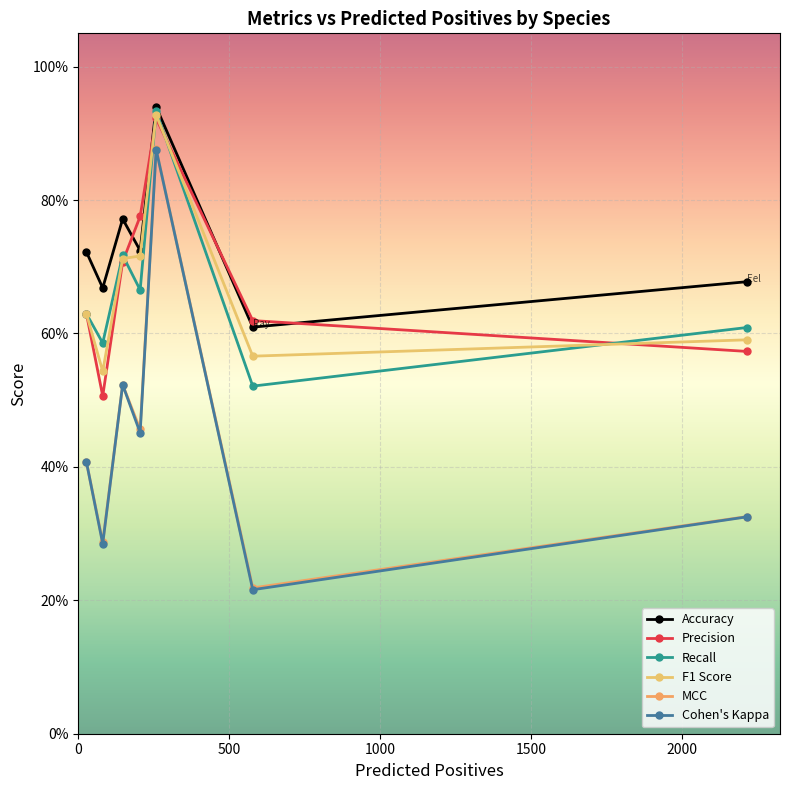

True or false: F1 Score has more than 0 points higher than both neighbors.

True